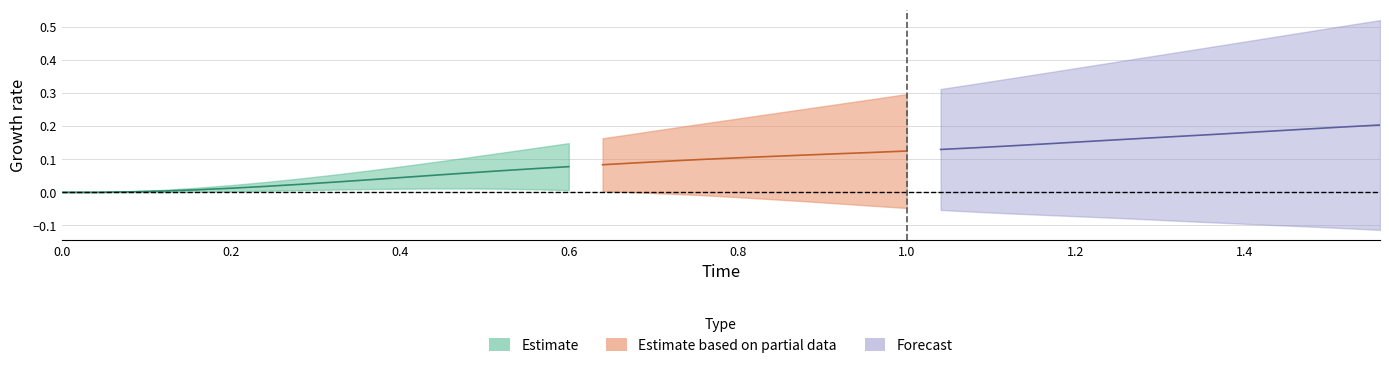

The value of x at 4 is 0.0. True or false?

True